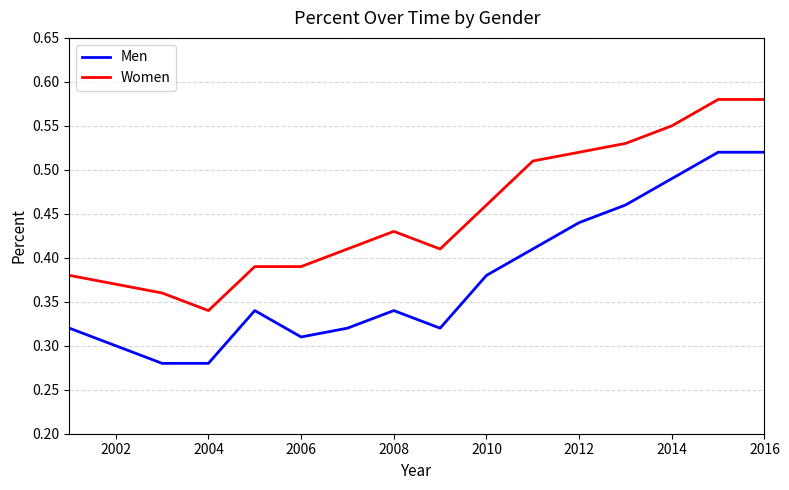

List the series in order of their peak value, lowest first.

Men, Women